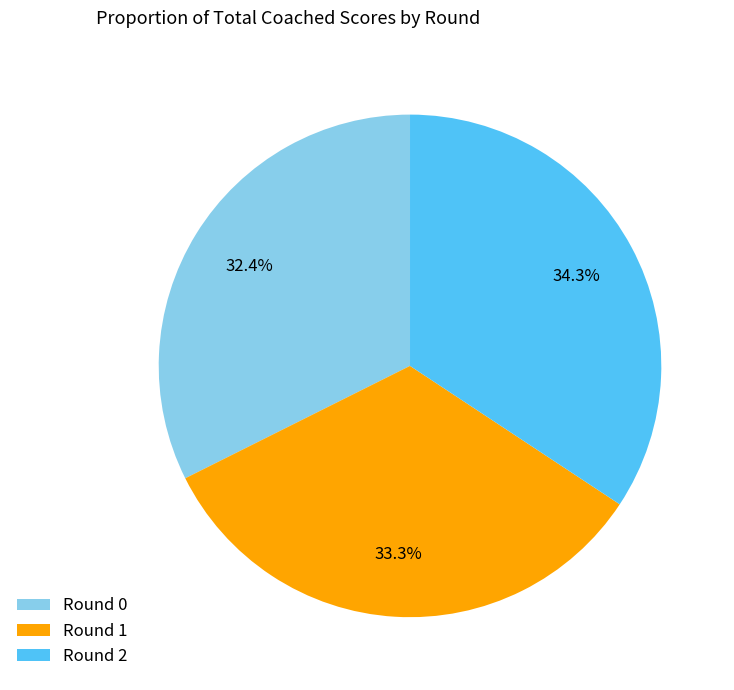

To the nearest percent, what is the average slice percentage?

33%